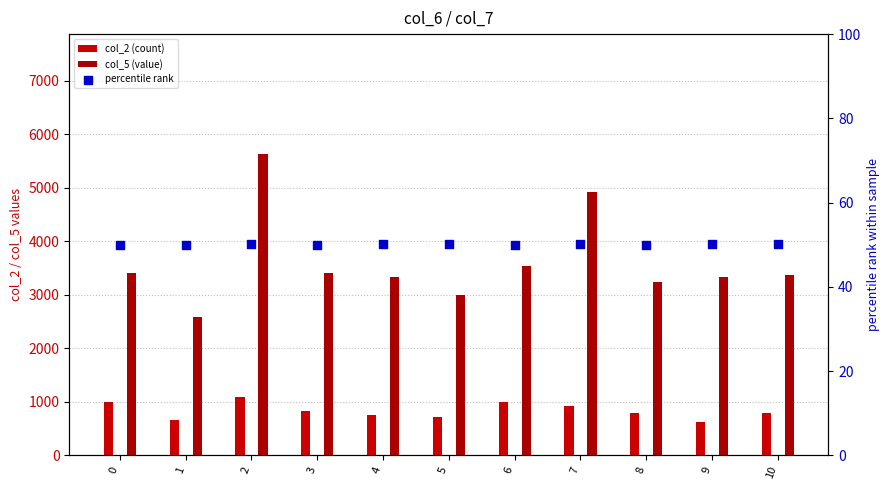

Which series has the largest total across all categories?

col_5 (value)